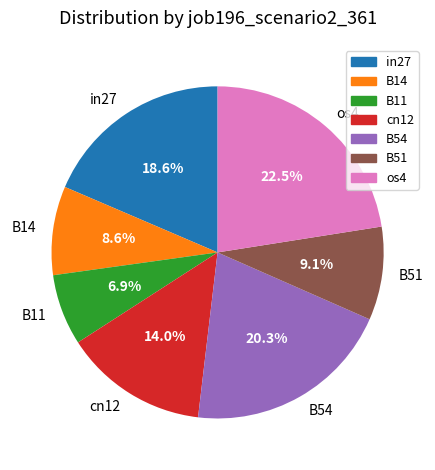

True or false: os4 accounts for 33% of the total.

False